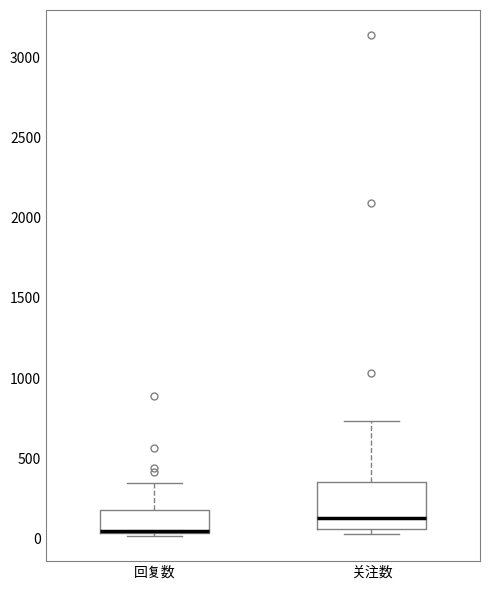

Comparing the boxes themselves (not the whiskers), which one is the tallest?

关注数